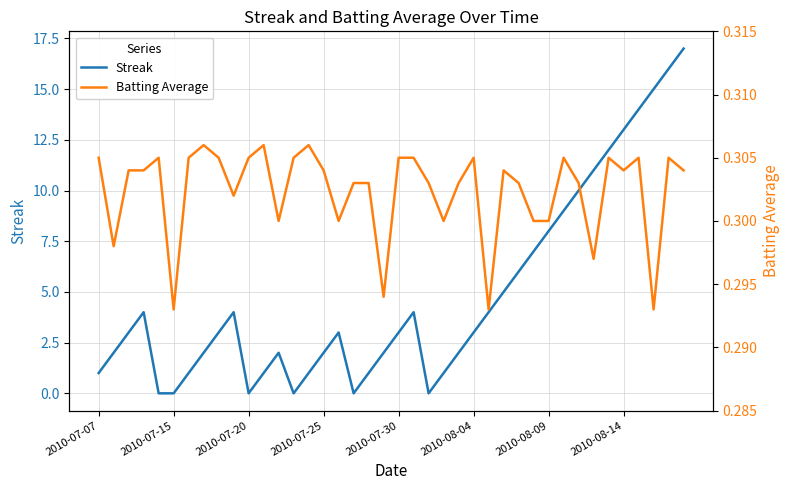

Is this an area chart (filled region under the line)?

No